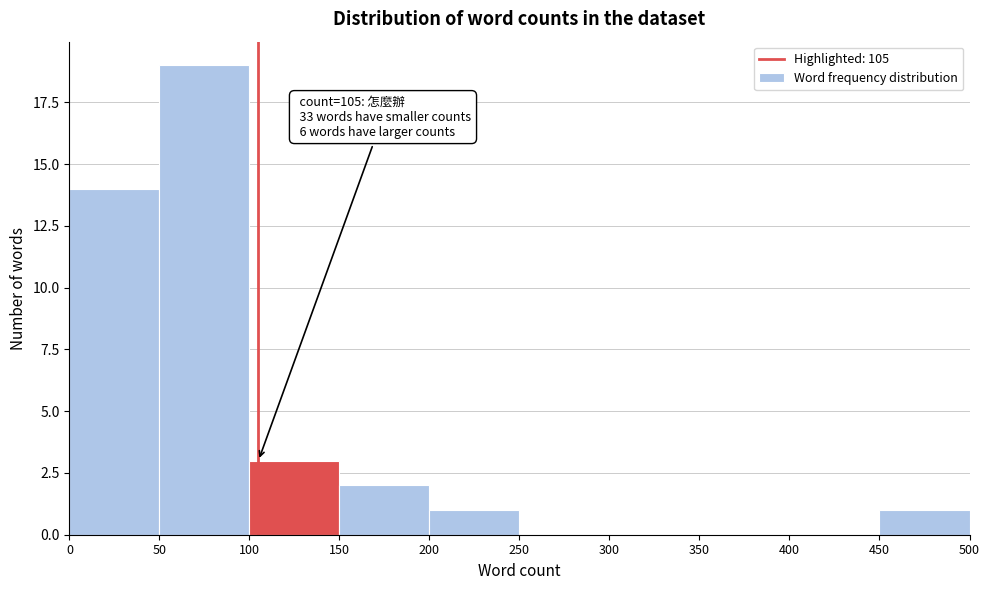

Over which range of the x-axis is the bar tallest?

50 to 100